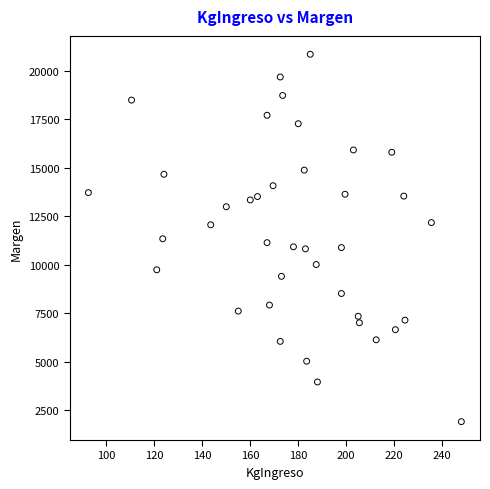

What is the range of Y values (max minus min)?

18930.2